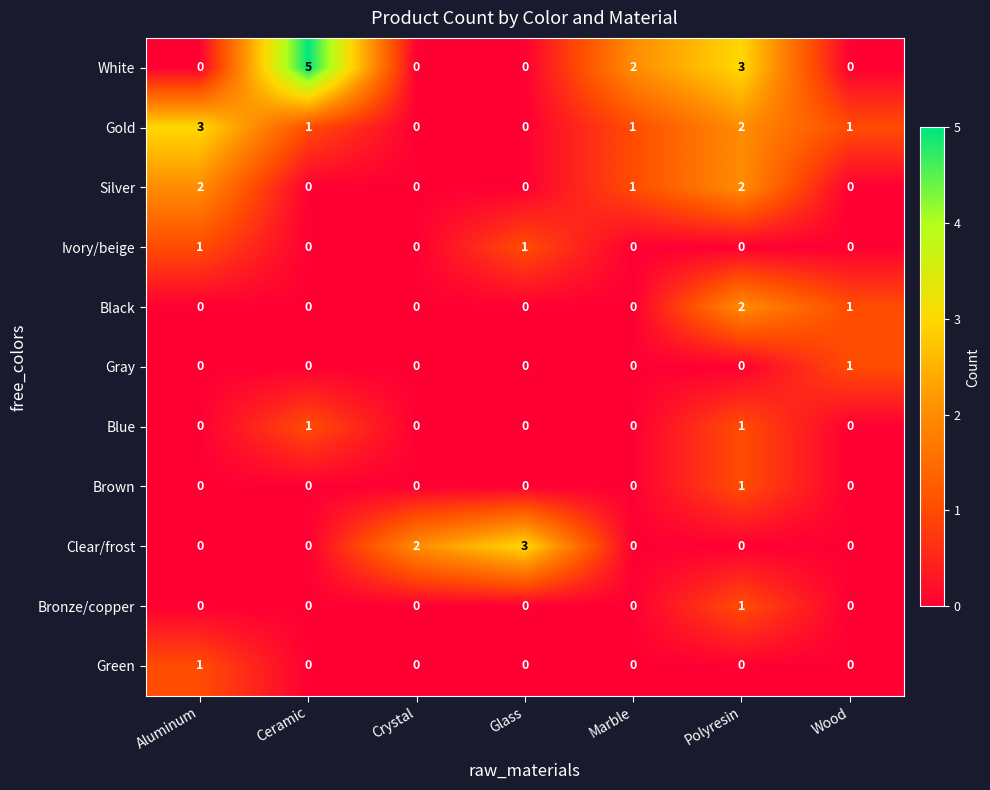

What is the sum of all White values?

10